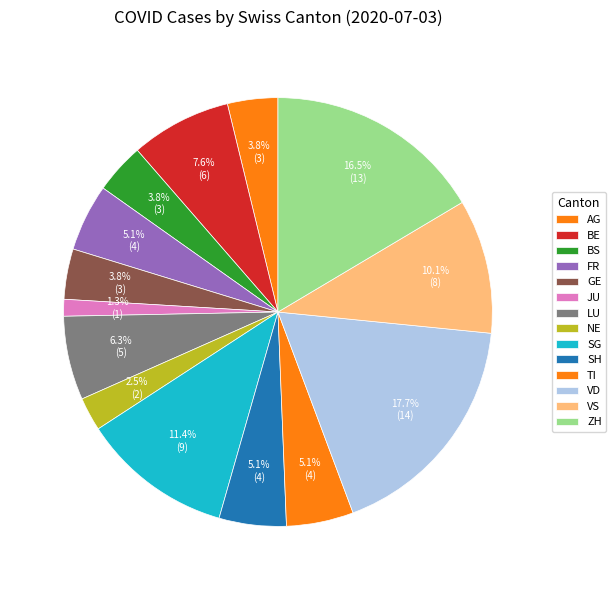

Count the number of slices in the pie.

14